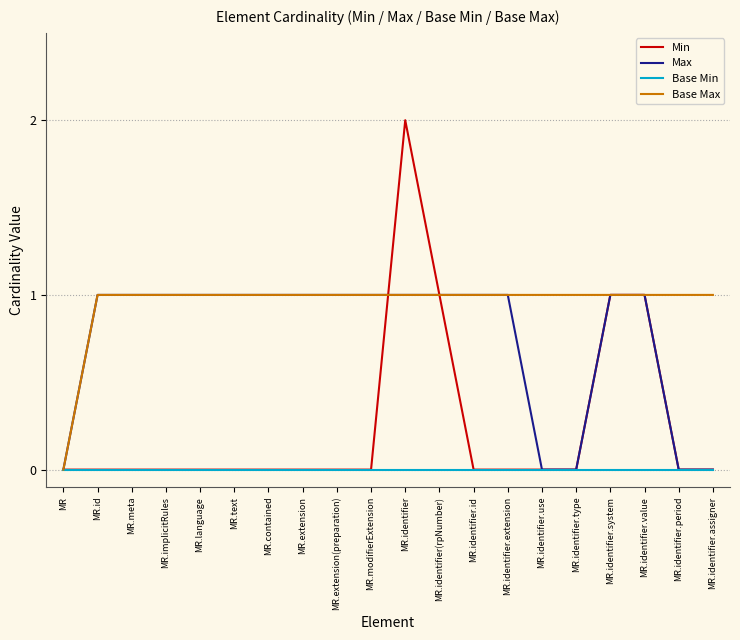

Which category has the highest value across all series?

MR.identifier